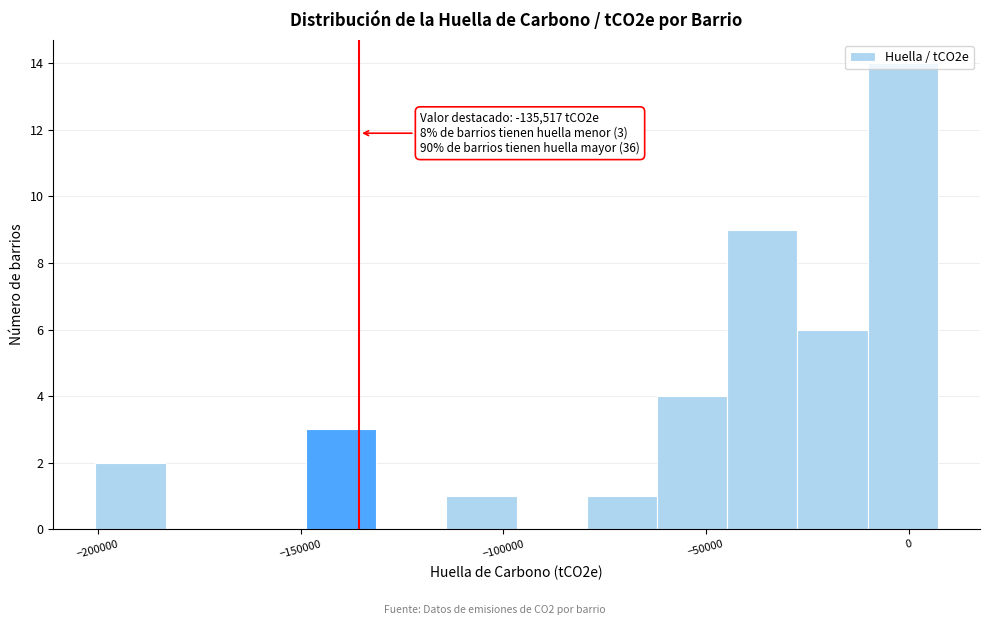

Read against the x-axis, roughly where is the centre of the tallest bar?

0